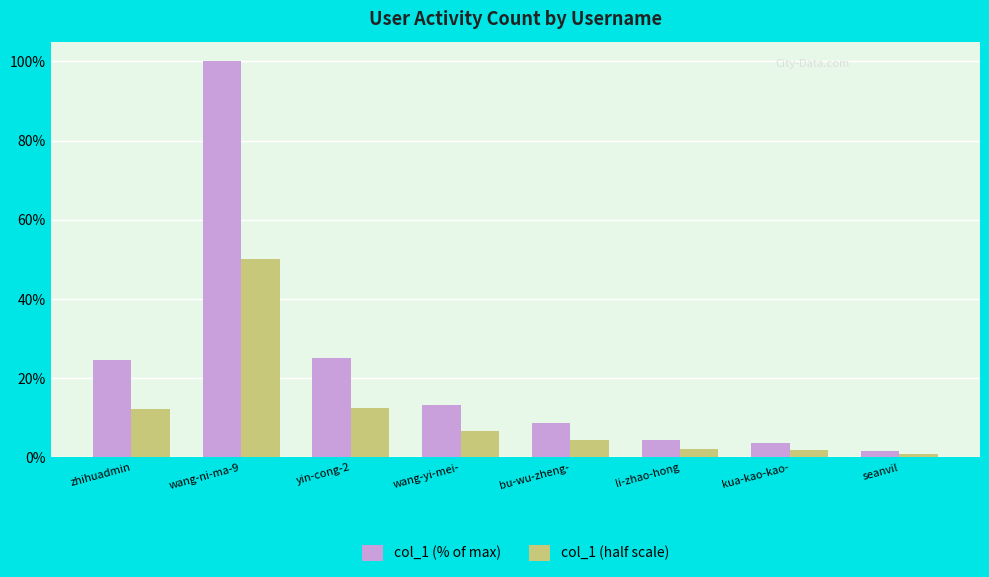

Rank the series by their average value, from highest to lowest.

col_1 (% of max), col_1 (half scale)